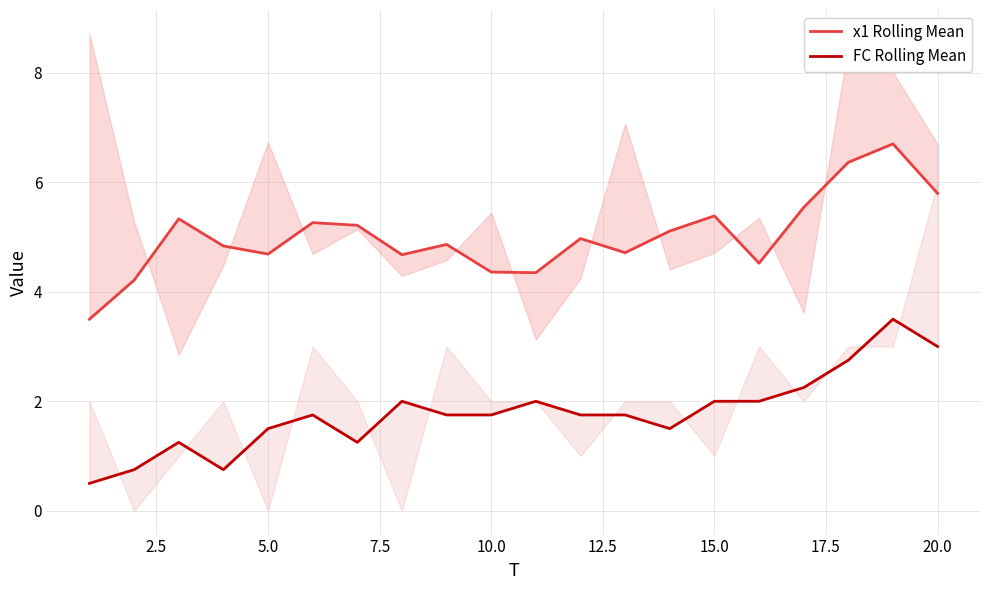

Is it true that FC Rolling Mean equals 2.1 at 18?

False